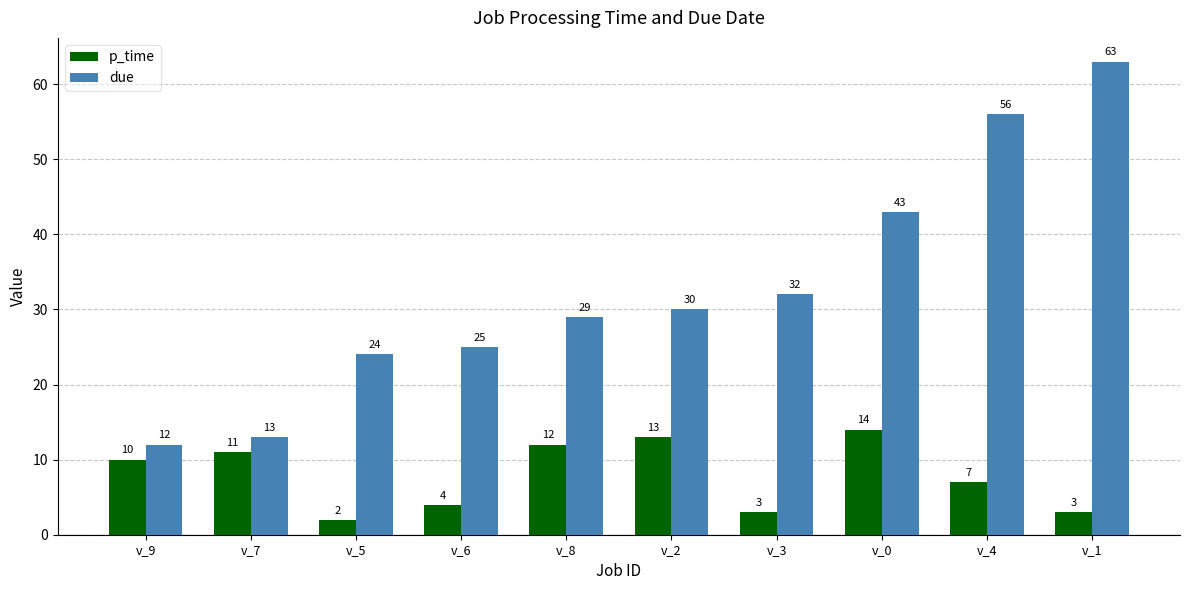

Reading left to right, what are all the values shown in this chart?

p_time: 10	11	2	4	12	13	3	14	7	3
due: 12	13	24	25	29	30	32	43	56	63